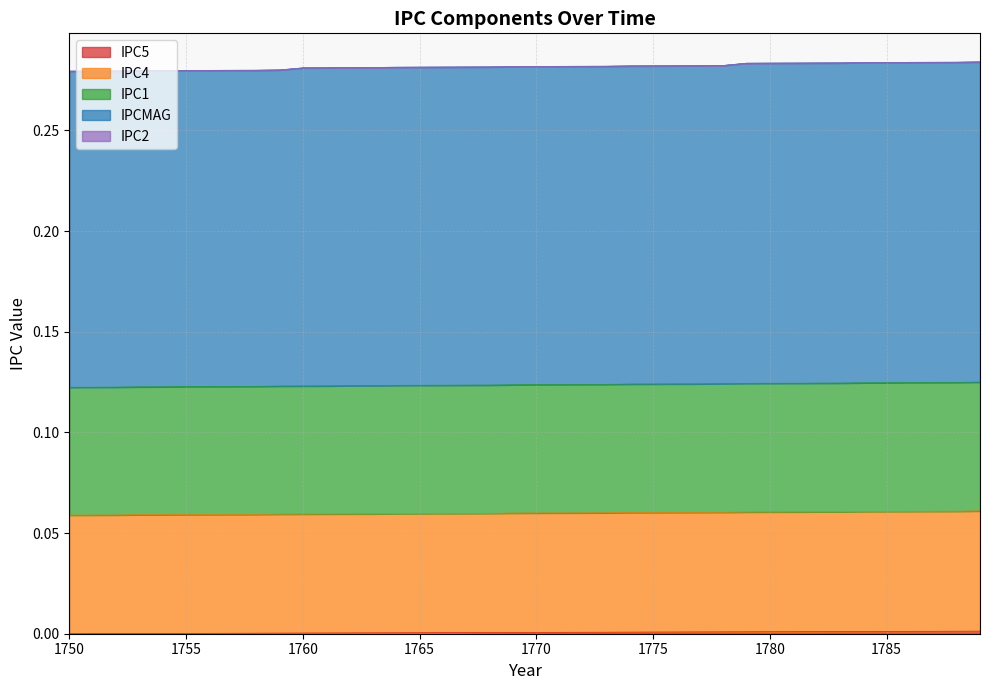

What is the spread (max minus min) of values at 1783?

0.3